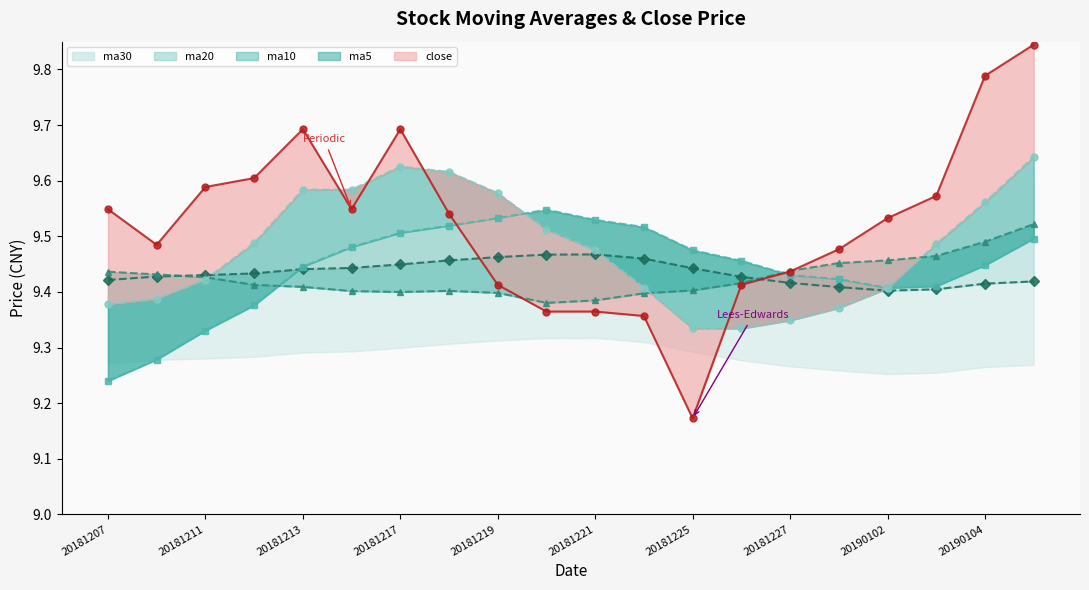

What is the minimum value for ma10?

9.2